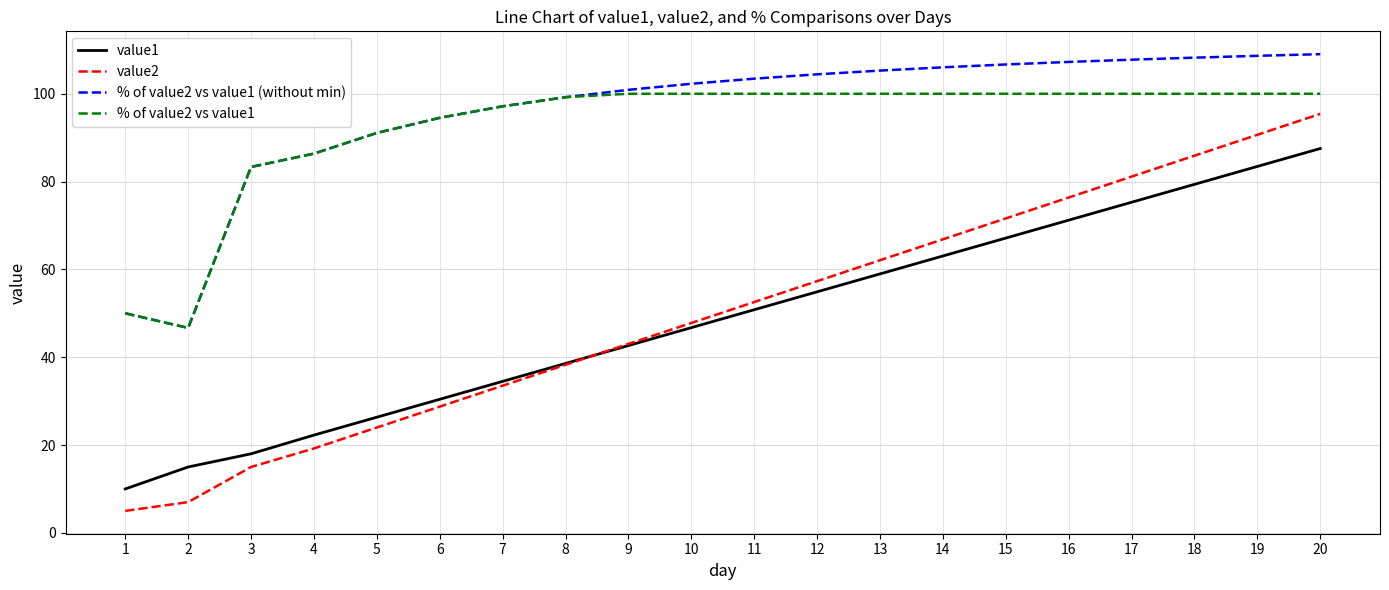

True or false: value2 and % of value2 vs value1 cross at least once.

False